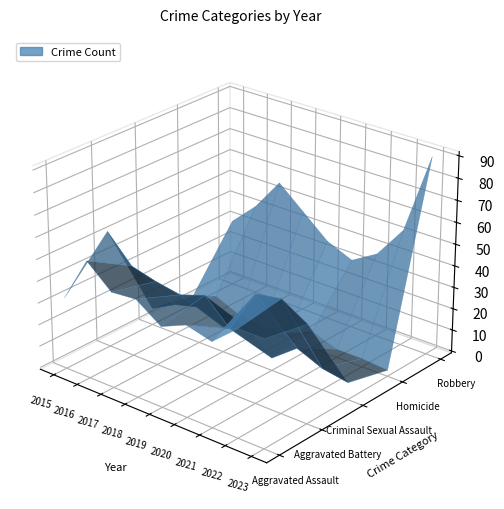

Between 2021 and 2018, which is larger?

2018